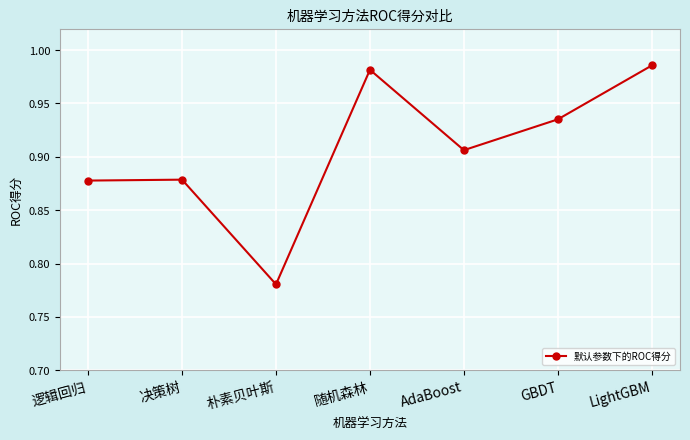

What is the difference between the second highest and minimum values?

0.2